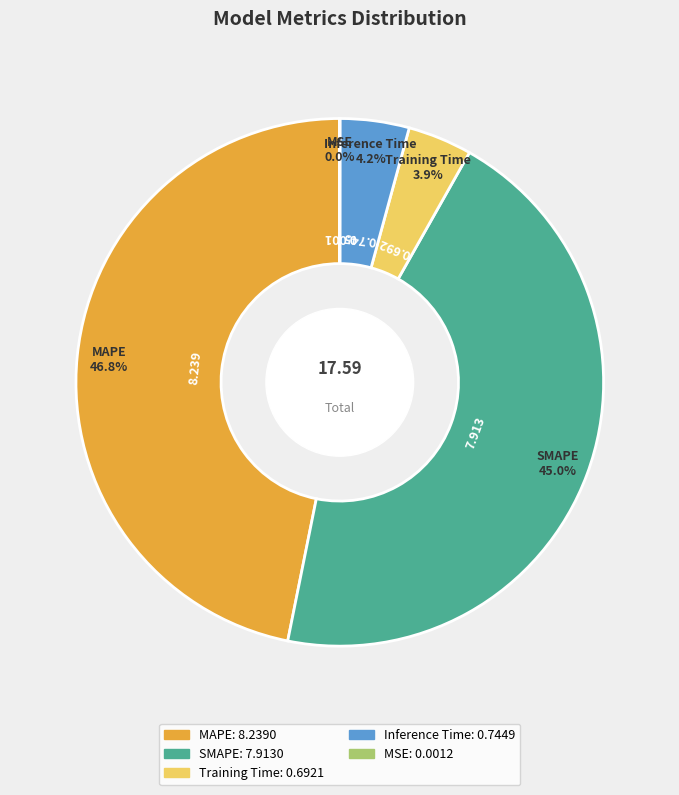

Which slice is the largest?

MAPE